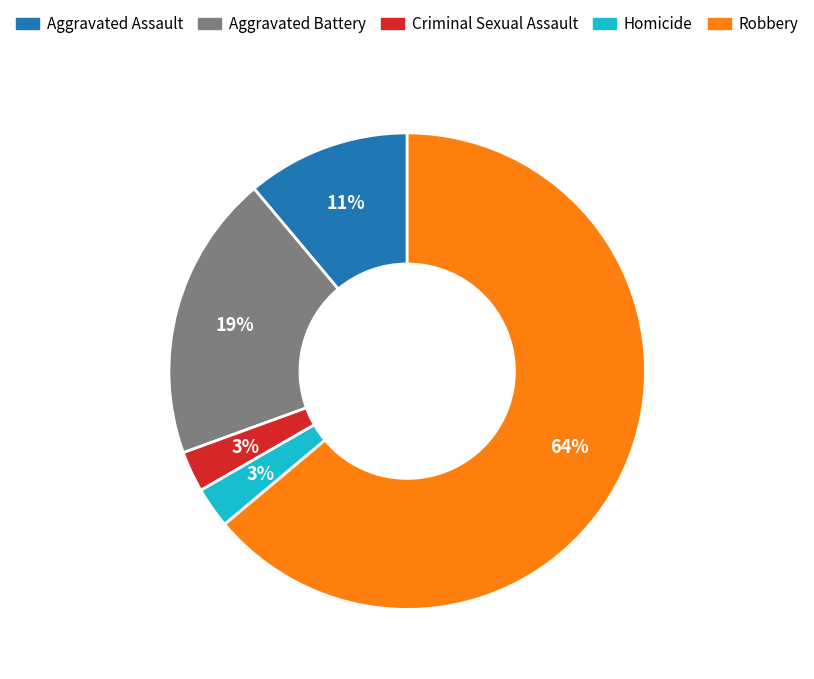

Is it true that Aggravated Assault is 23% of the pie?

False